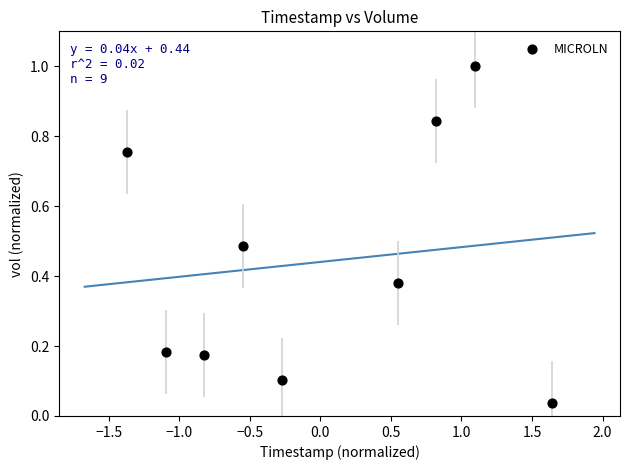

What is the range of Y values (max minus min)?

1.0